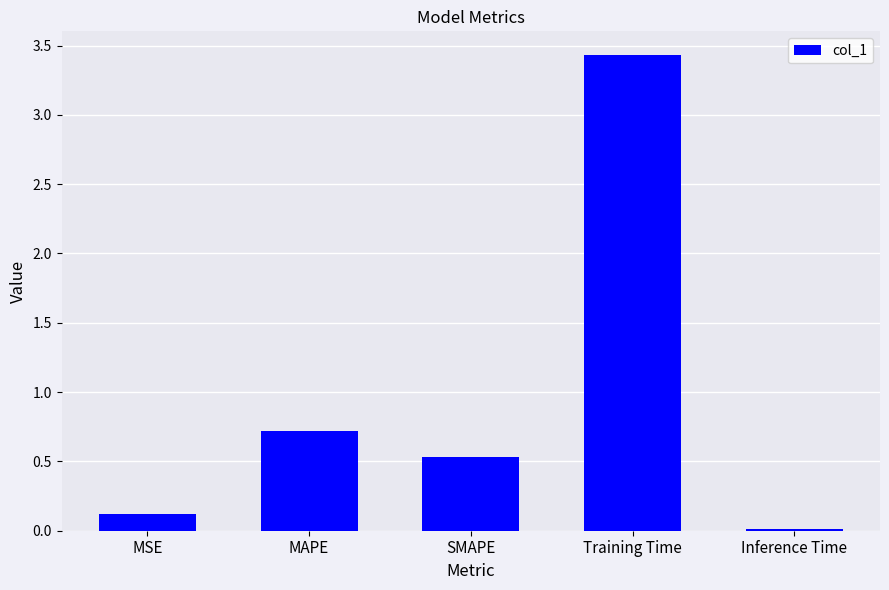

The value at Inference Time is 0.0. True or false?

True